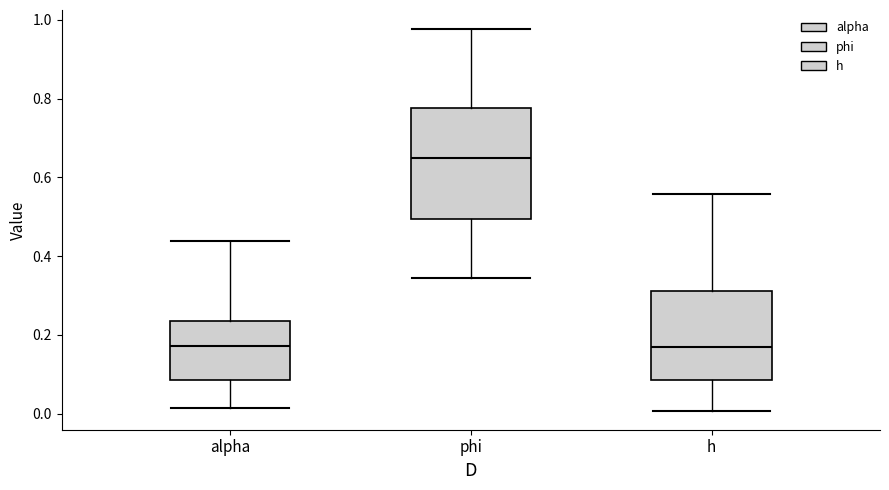

Reading left to right, transcribe this box plot: for each box, give where its median line is, the range the box spans, and where its two whiskers end, as read against the y-axis. The values are not printed on the chart, so give them approximately, as read against the axis.

alpha: median 0.18, box 0.08 to 0.24, whiskers 0.02 to 0.44
phi: median 0.66, box 0.50 to 0.78, whiskers 0.34 to 0.98
h: median 0.16, box 0.08 to 0.32, whiskers 0.00 to 0.56